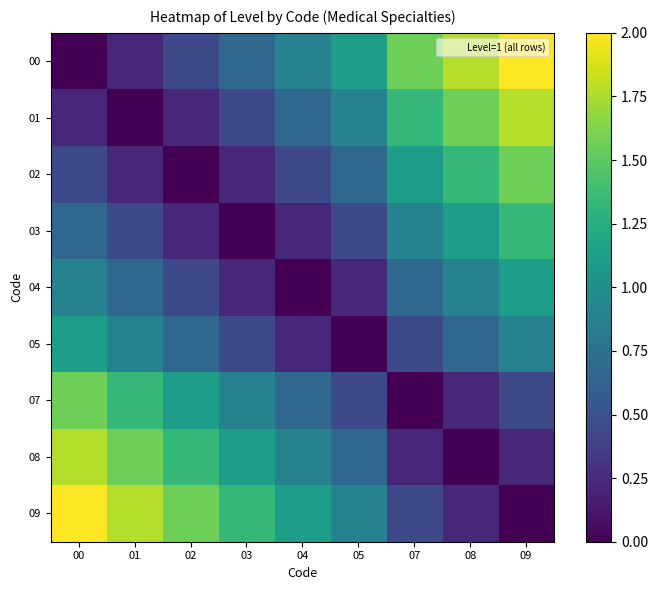

At which category does the chart reach its minimum across all series?

00